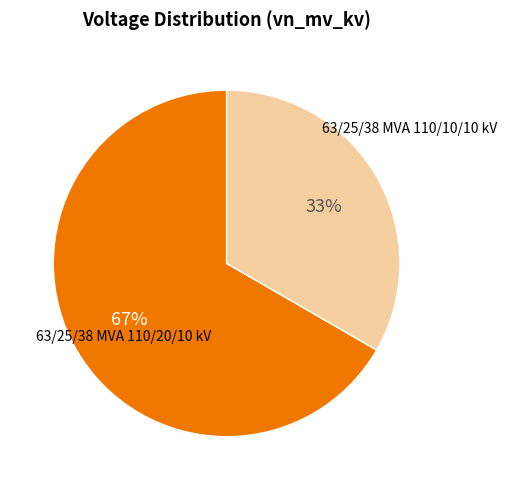

How many slices are in this pie chart?

2